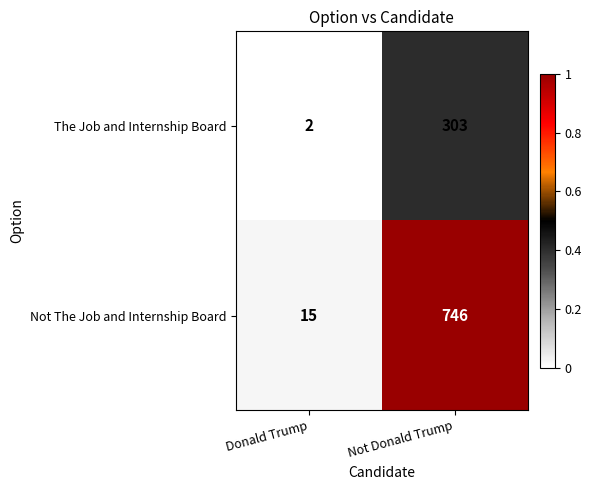

Is it true that The Job and Internship Board equals 1 at Donald Trump?

False